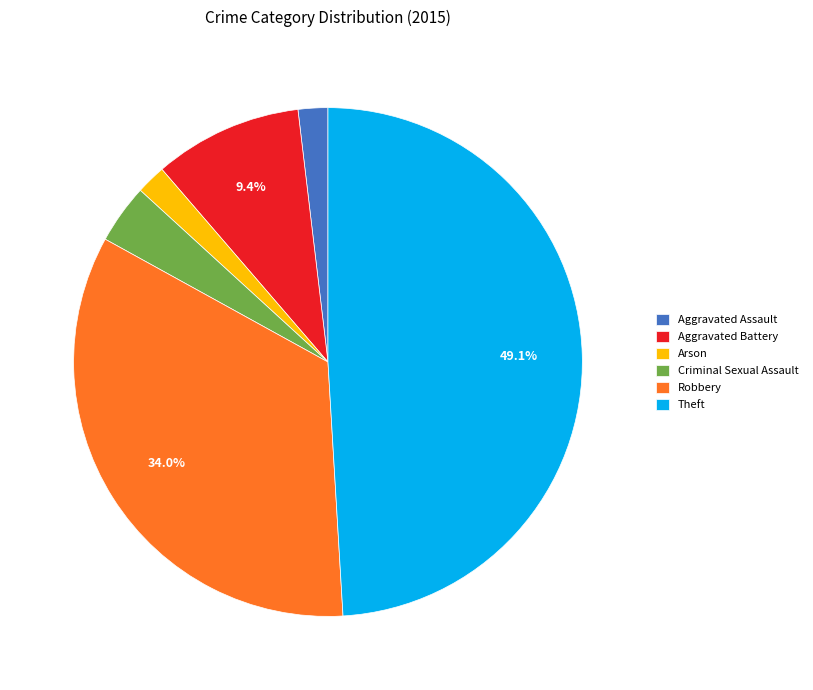

Between Criminal Sexual Assault and Robbery, which is larger?

Robbery